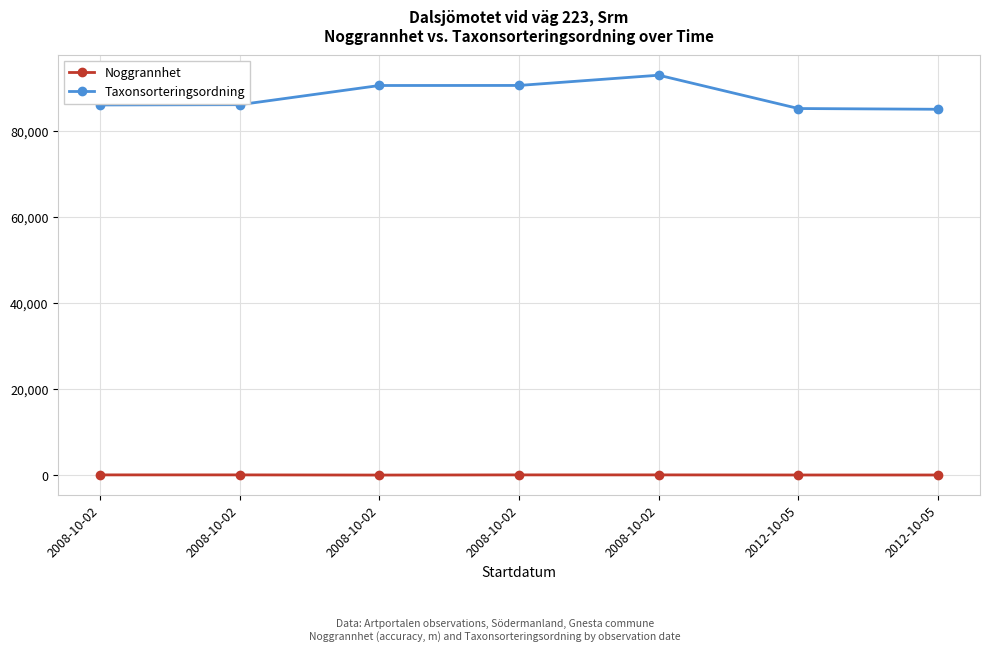

True or false: Taxonsorteringsordning has a value of 93055 at 2008-10-02.

True